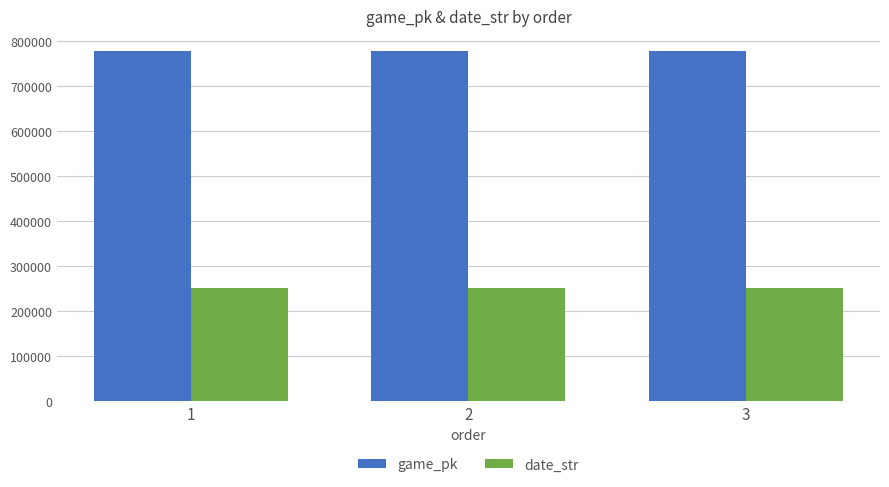

How many series are shown in this chart?

2